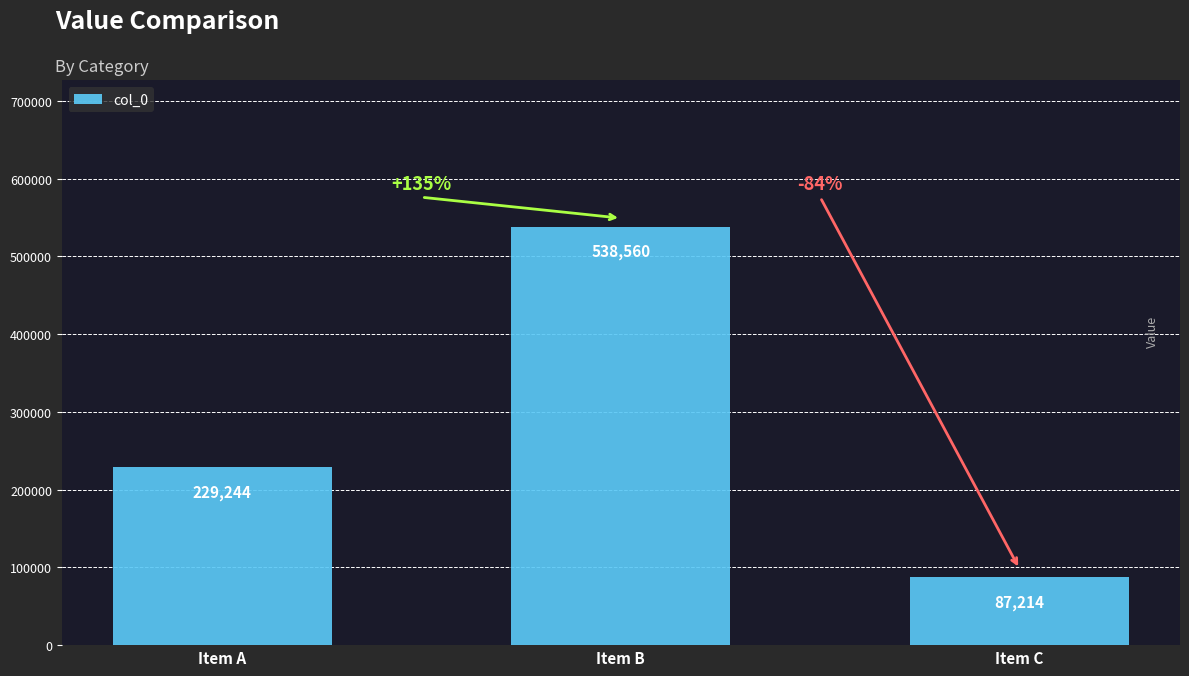

List the labels in order of value, smallest first.

Item C, Item A, Item B